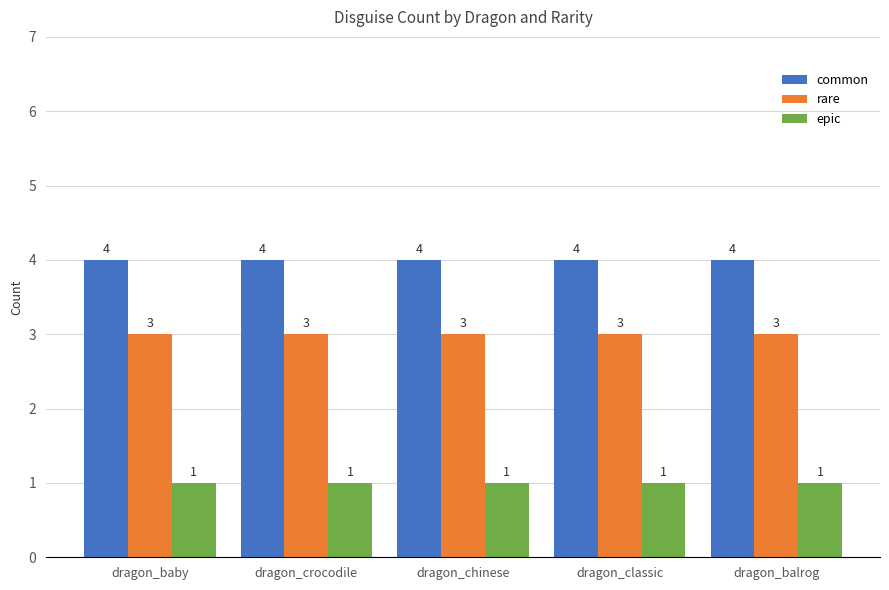

What is the total value across all series at dragon_baby?

8